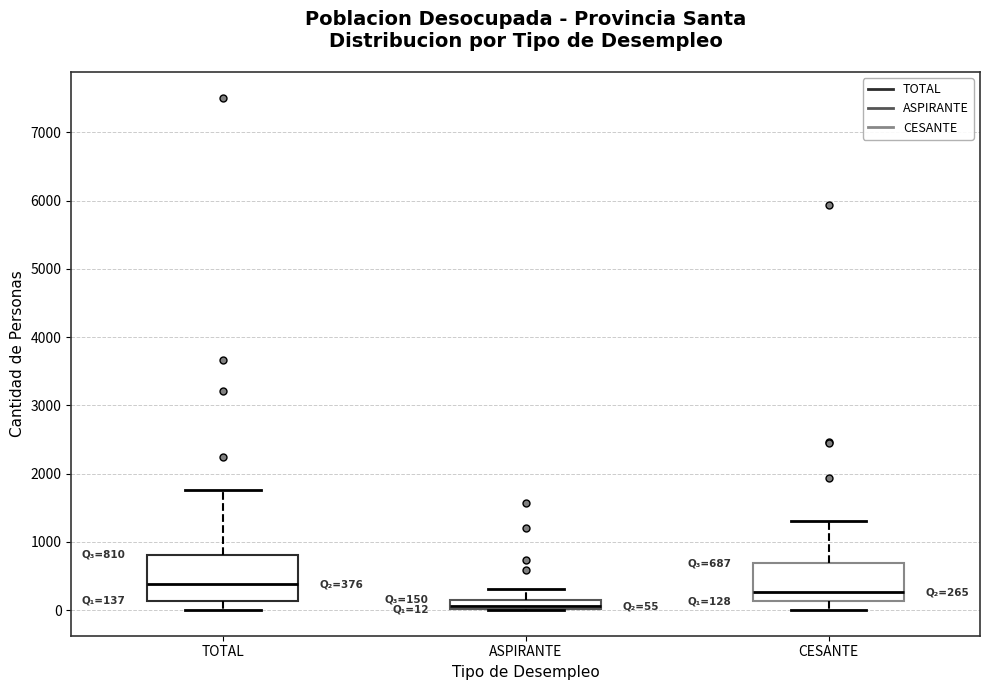

Which box's median line is the highest?

TOTAL